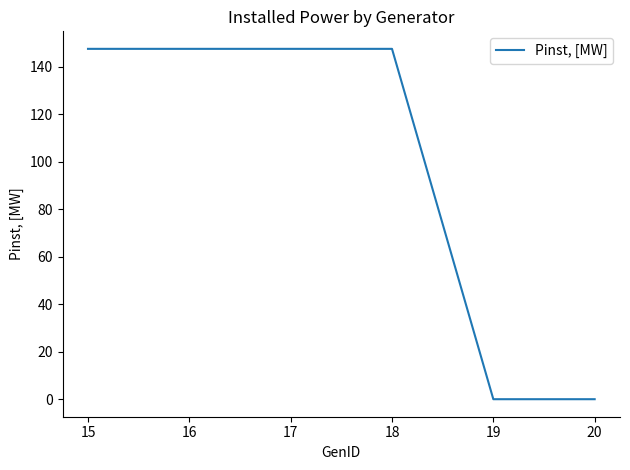

Does the chart display data point markers on the line(s)?

No